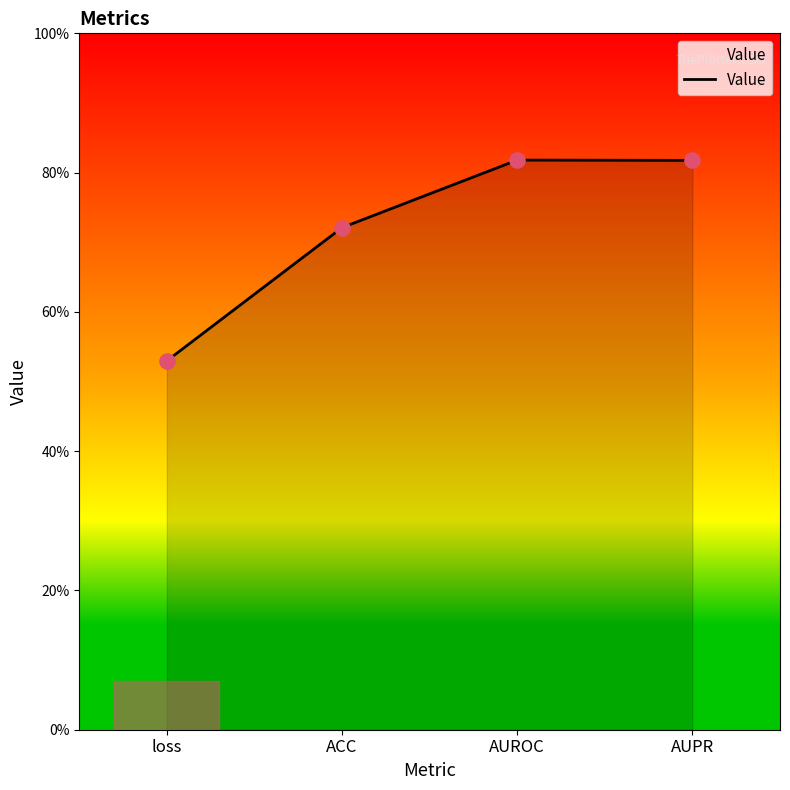

Between AUPR and ACC, which is larger?

AUPR